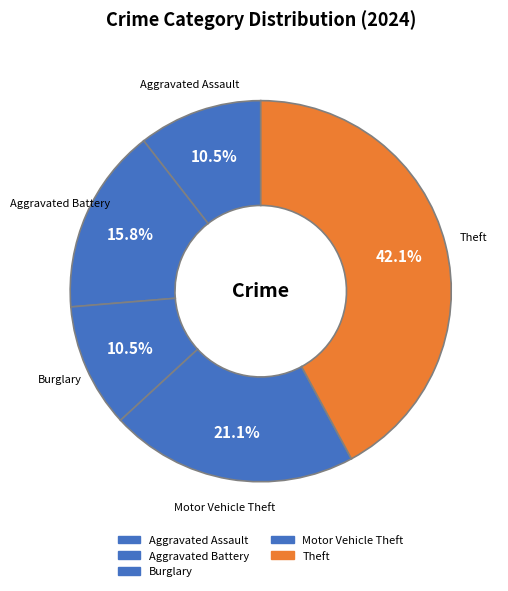

How many slices are in this pie chart?

5